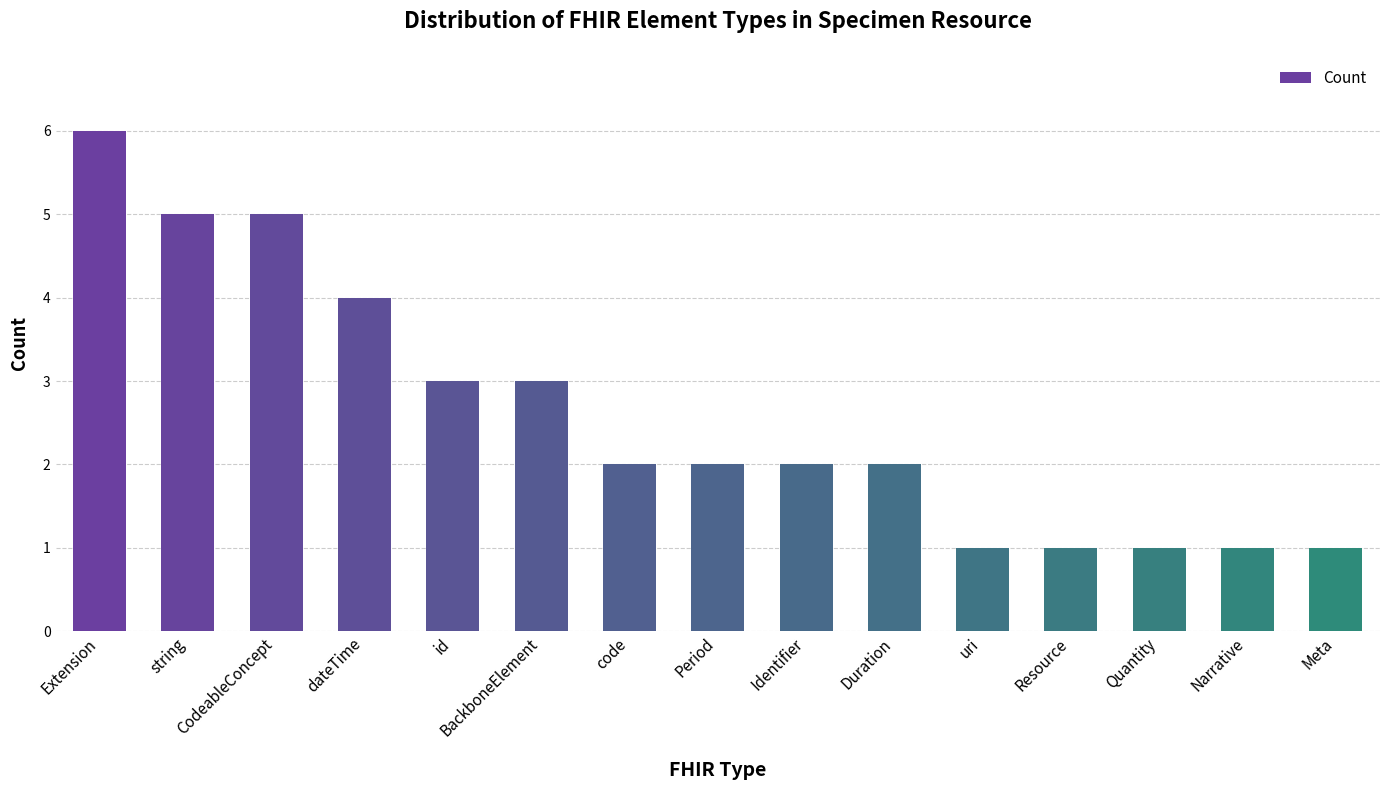

Which has a higher value, Quantity or dateTime?

dateTime